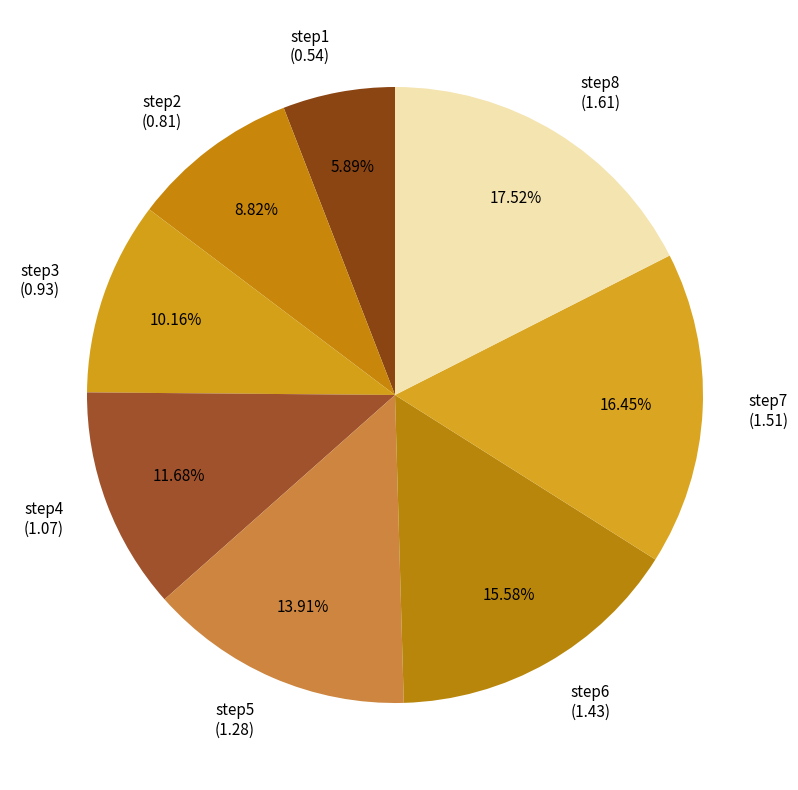

How many slices are in this pie chart?

8